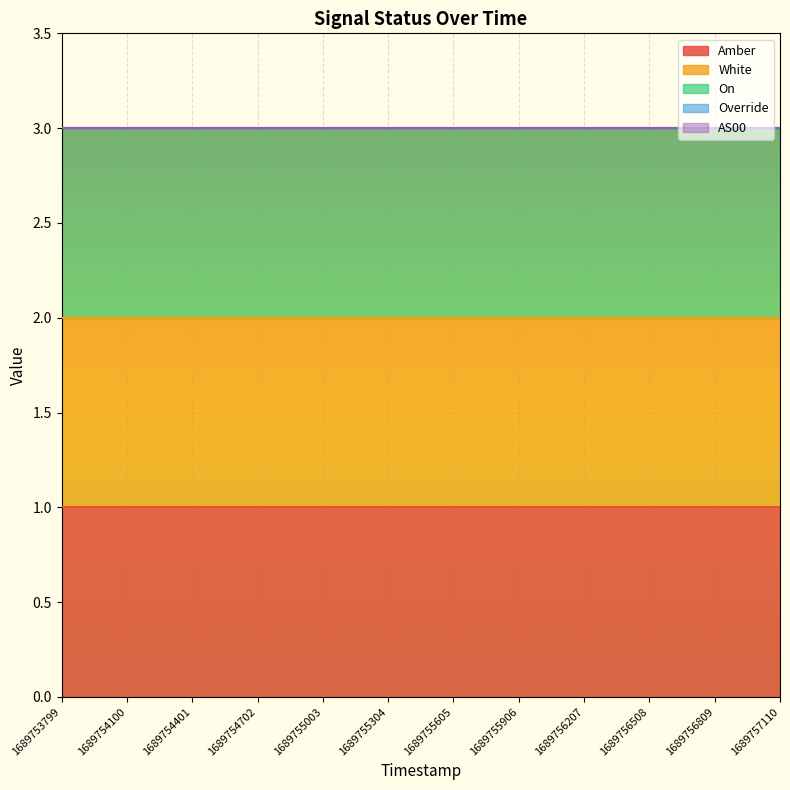

True or false: AS00 has more than 0 points higher than both neighbors.

False